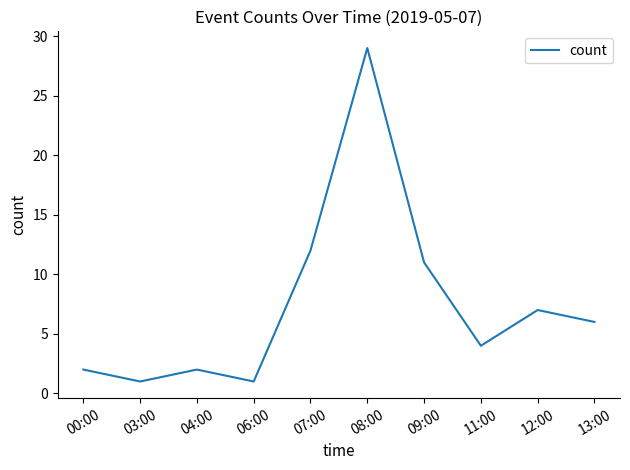

Between 04:00 and 03:00, which is larger?

04:00